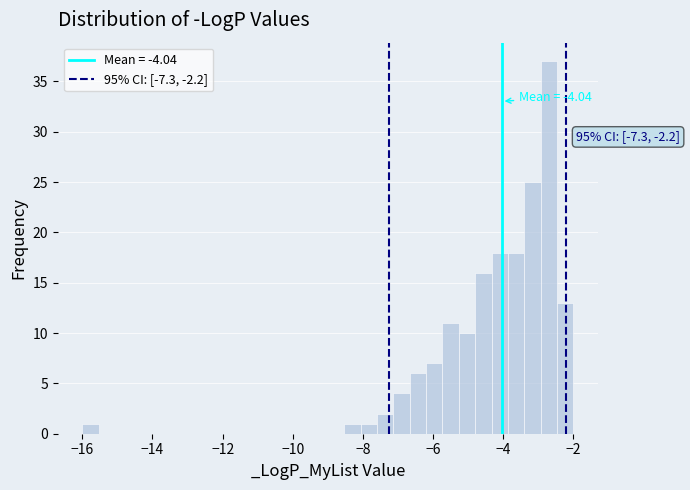

Read against the x-axis, roughly where is the centre of the tallest bar?

-2.6